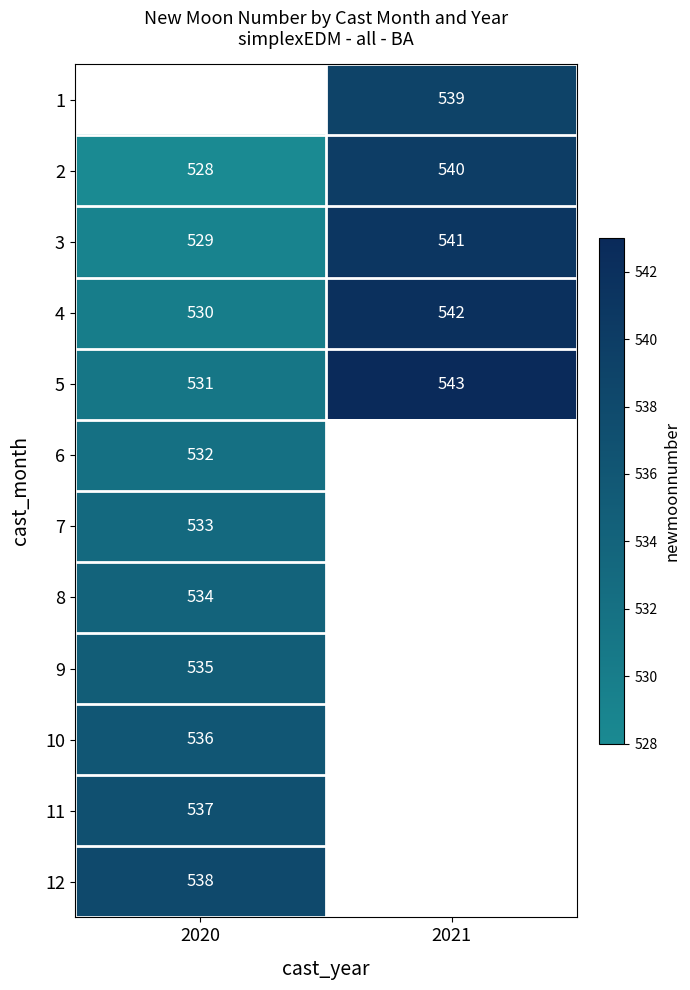

True or false: 10 has a value of 536 at 2020.

True